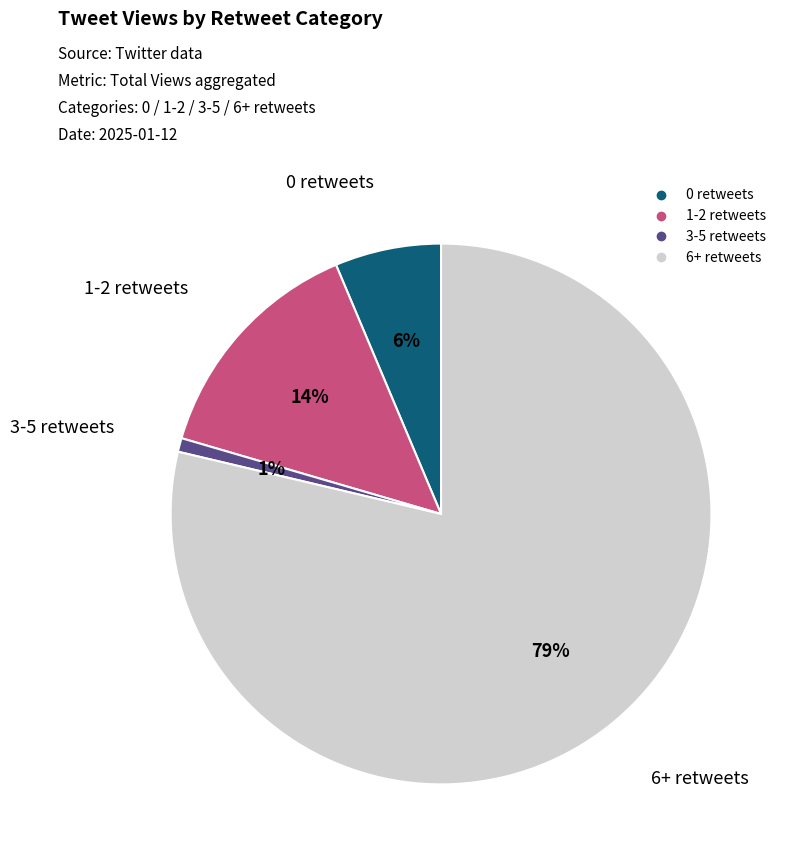

Rank the categories by value from lowest to highest.

3-5 retweets, 0 retweets, 1-2 retweets, 6+ retweets